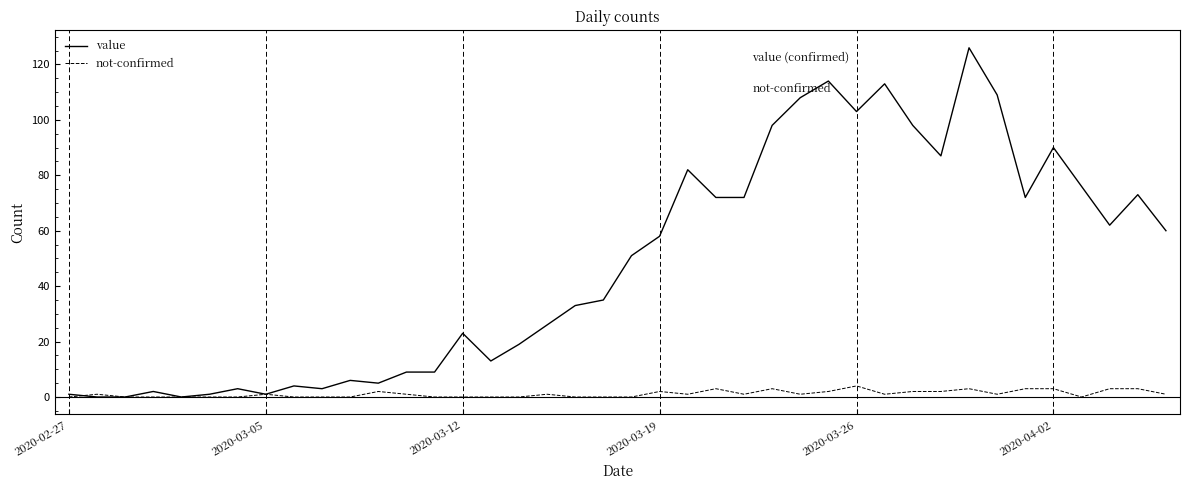

List the series in order of their overall mean, highest first.

value, not-confirmed